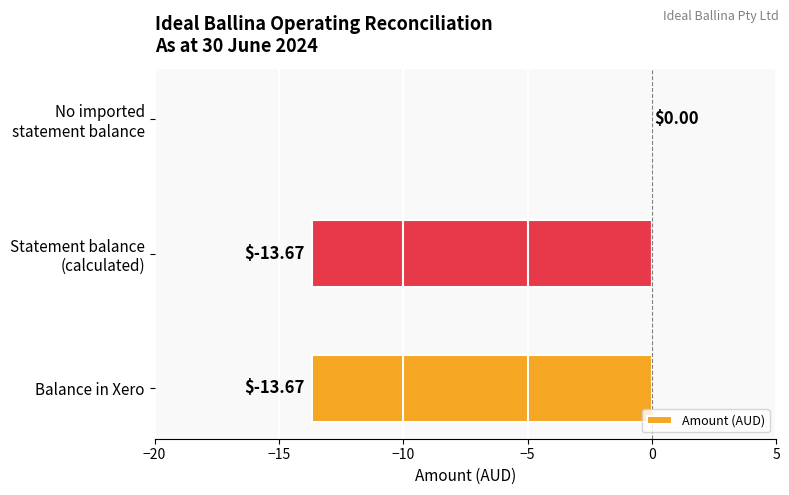

What is the sum of all values?

-27.3